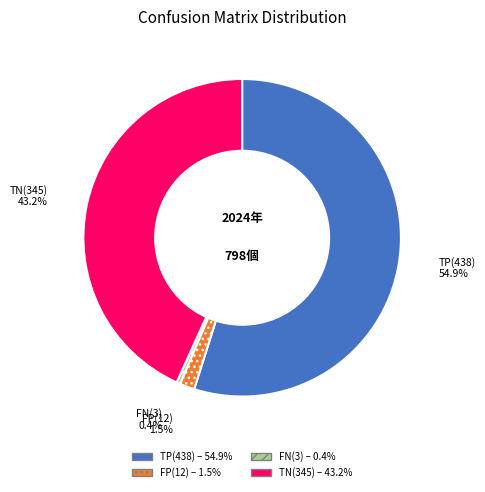

How many slices are in this pie chart?

4